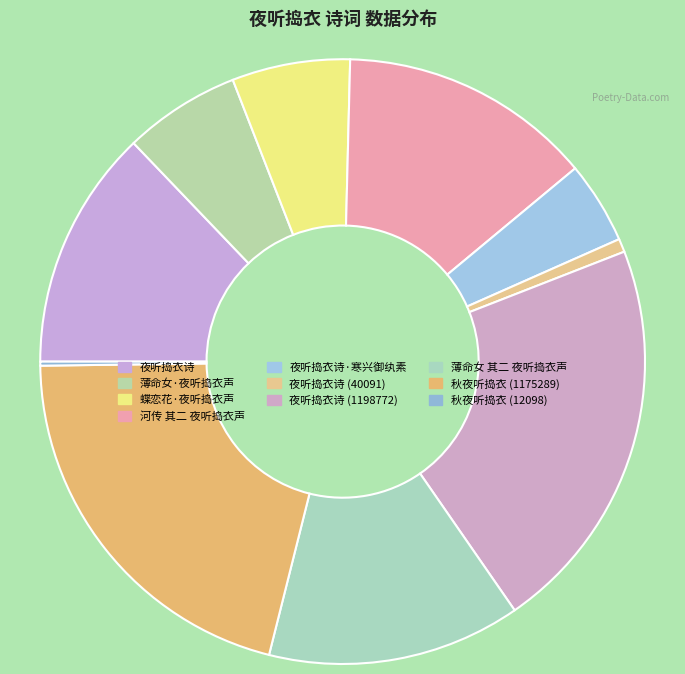

Combined, do 河传 其二 夜听捣衣声 and 夜听捣衣诗 (40091) account for over 50%?

No